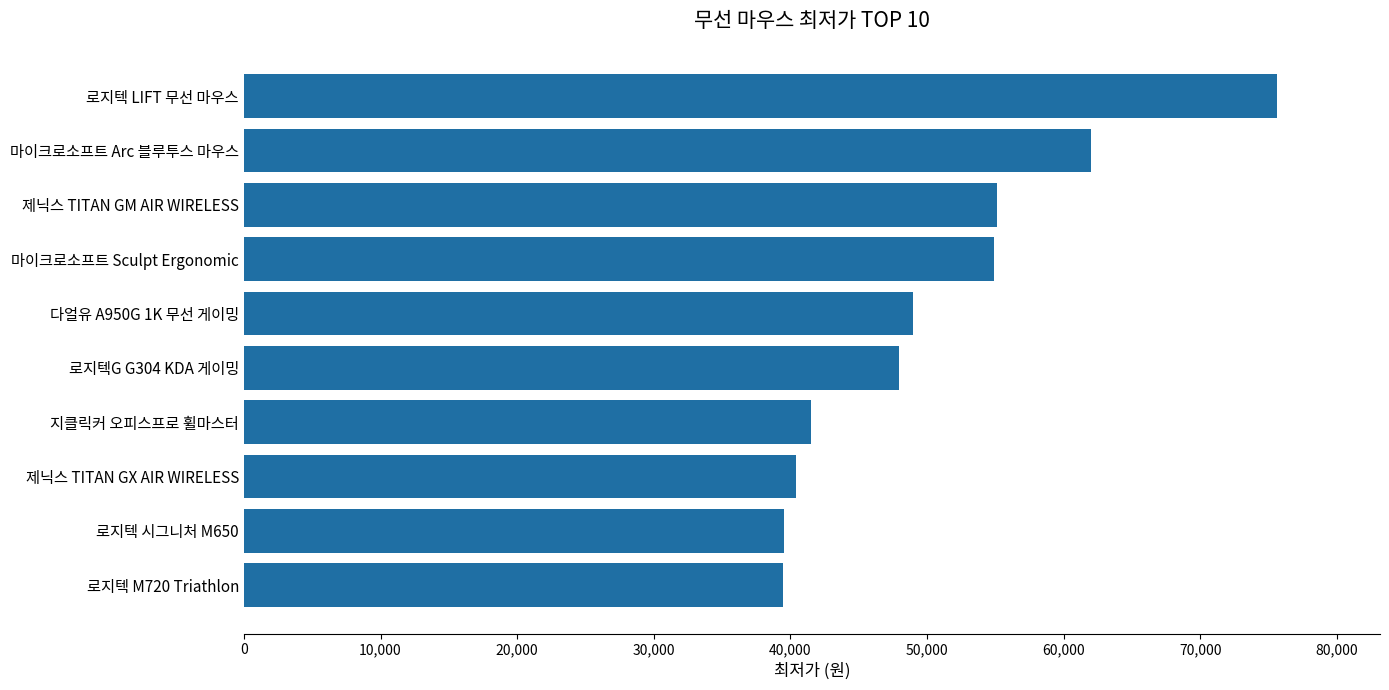

Where is the data nearest to the value 57510?

제닉스 TITAN GM AIR WIRELESS